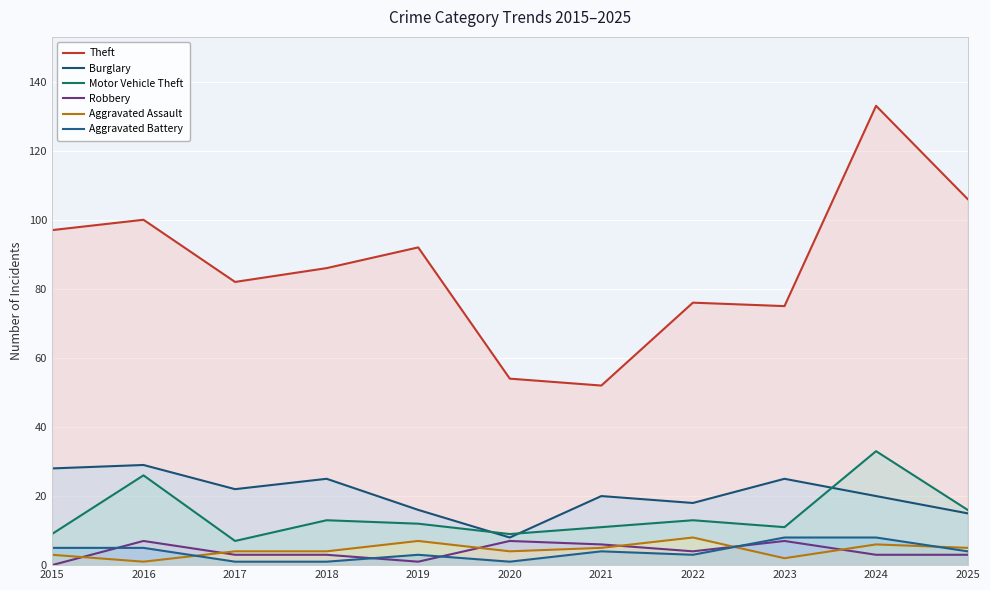

What is the highest value of the Aggravated Battery series?

8